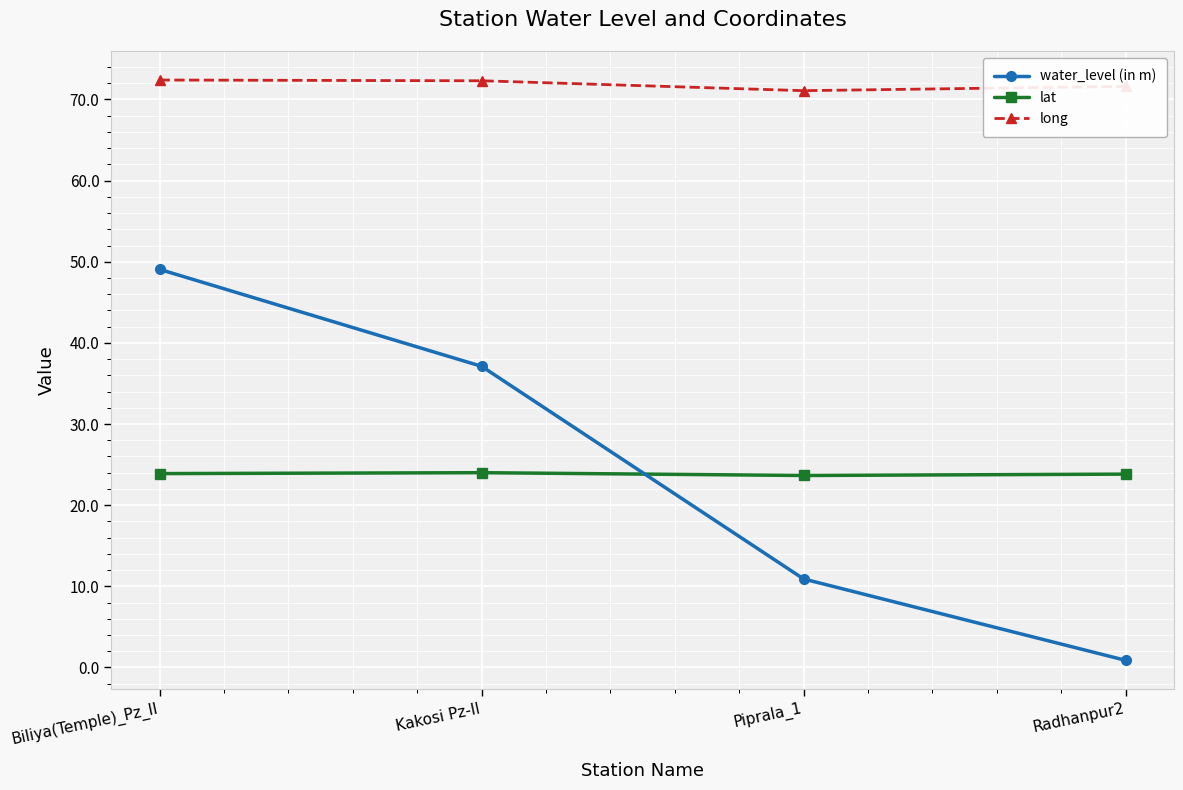

How many categories are shown in the chart?

4